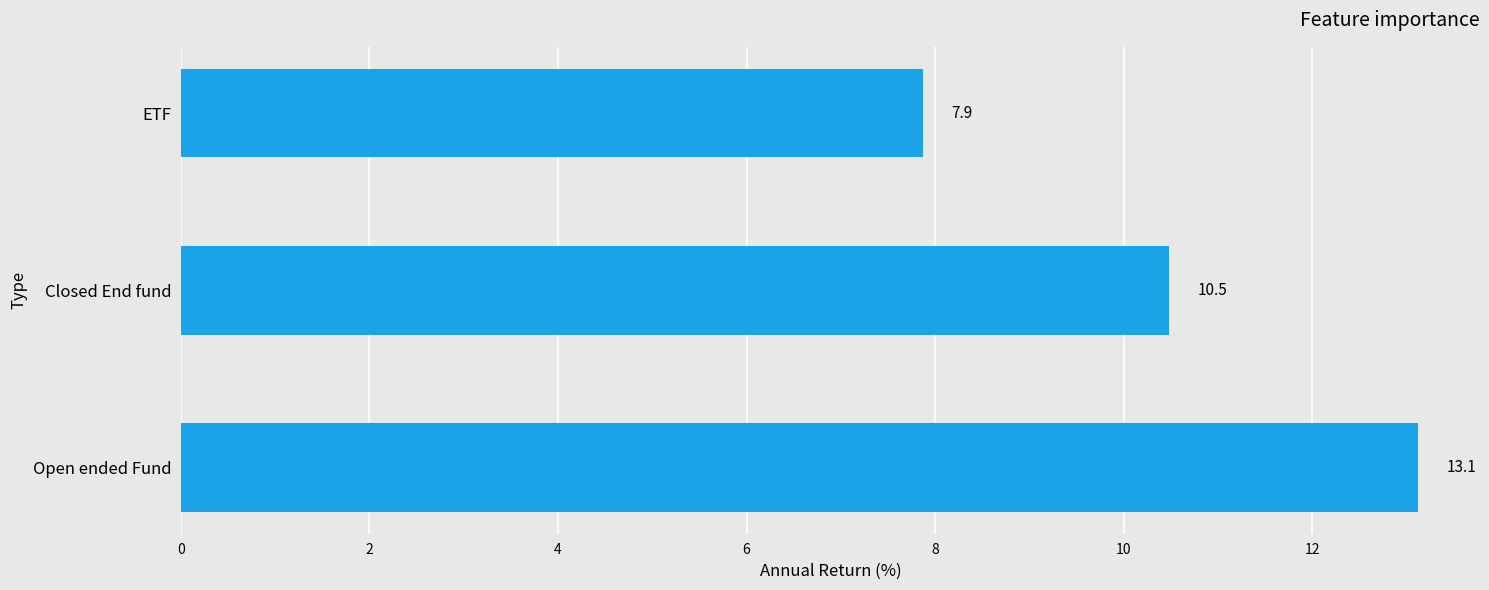

What is the smallest value displayed?

7.9